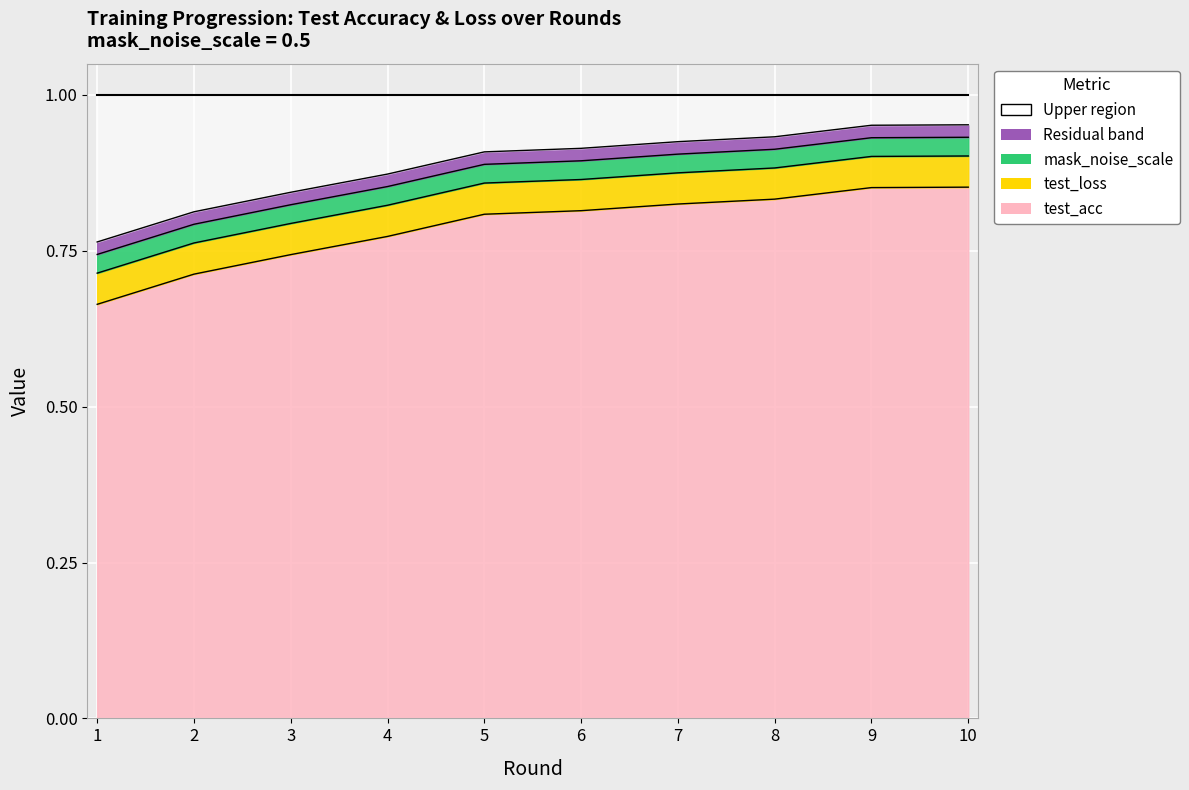

True or false: test_acc has a value of 1.3 at 10.

False